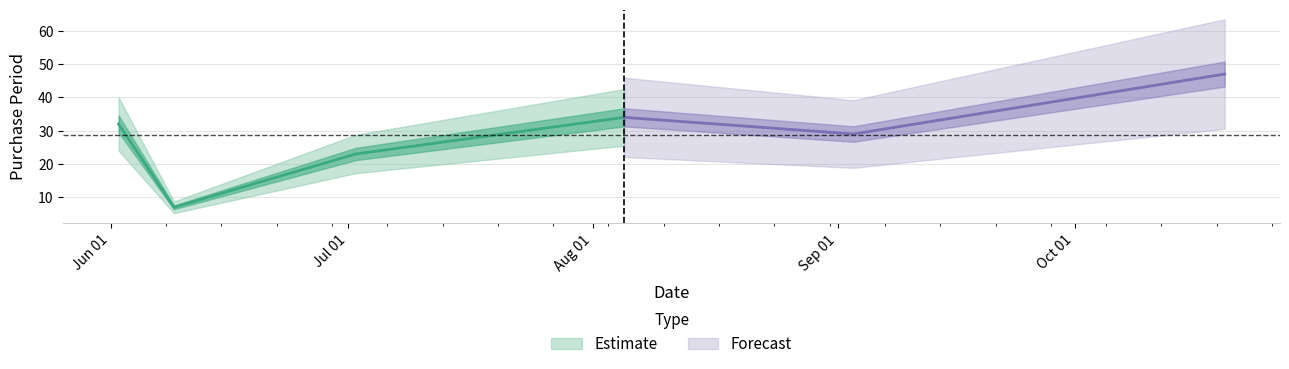

What is the label of the 5th point from the left?

2015-09-03